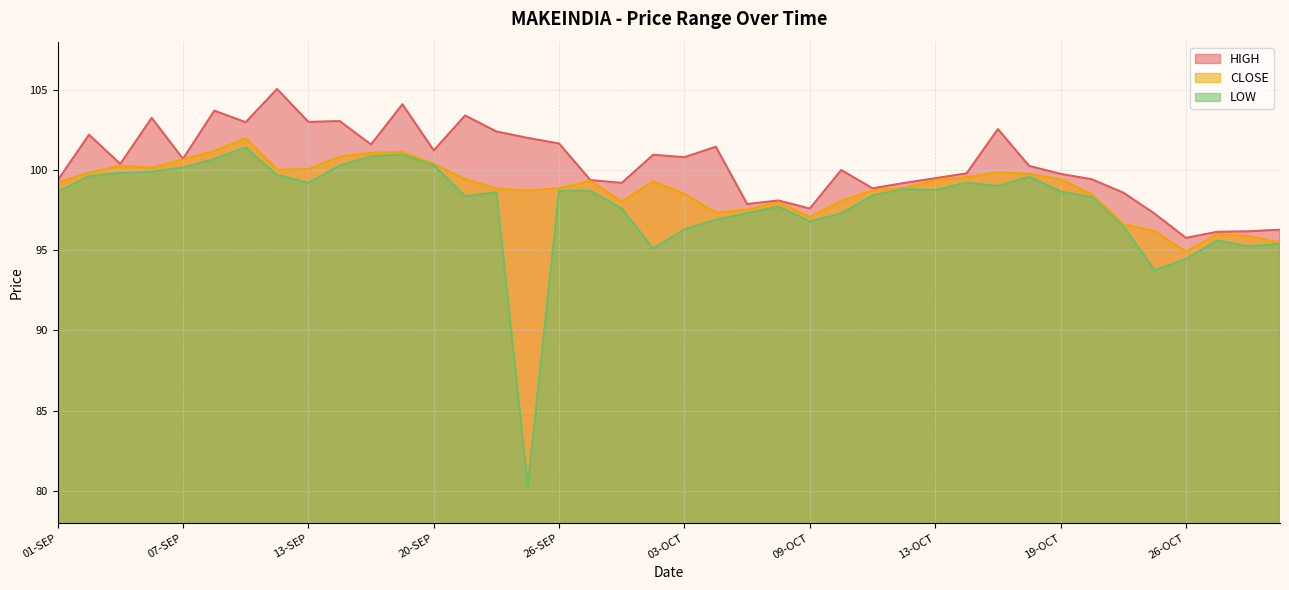

Count the number of data series in this chart.

3